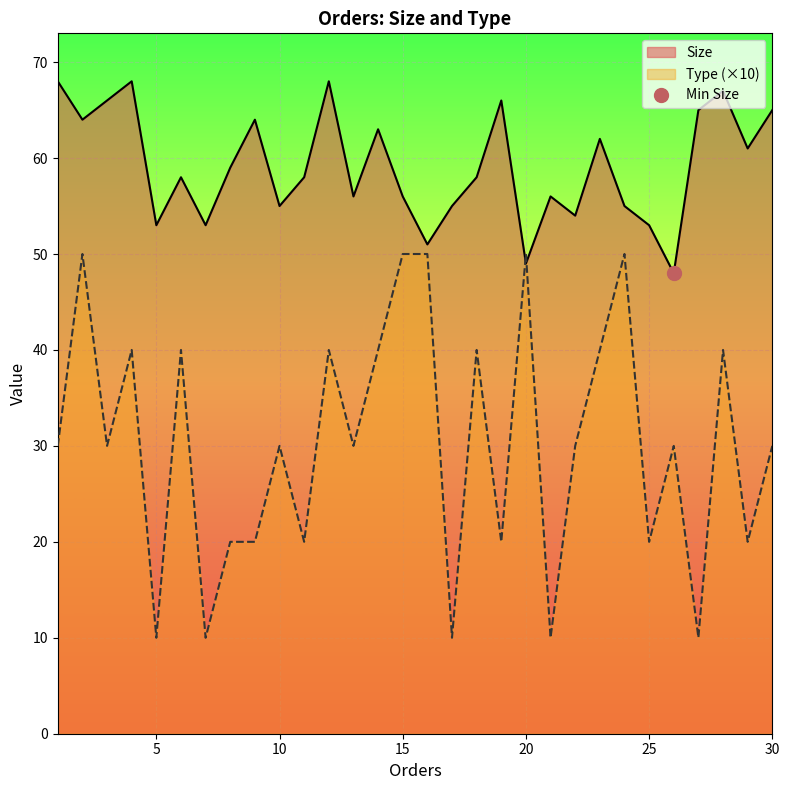

How many series are shown in this chart?

2